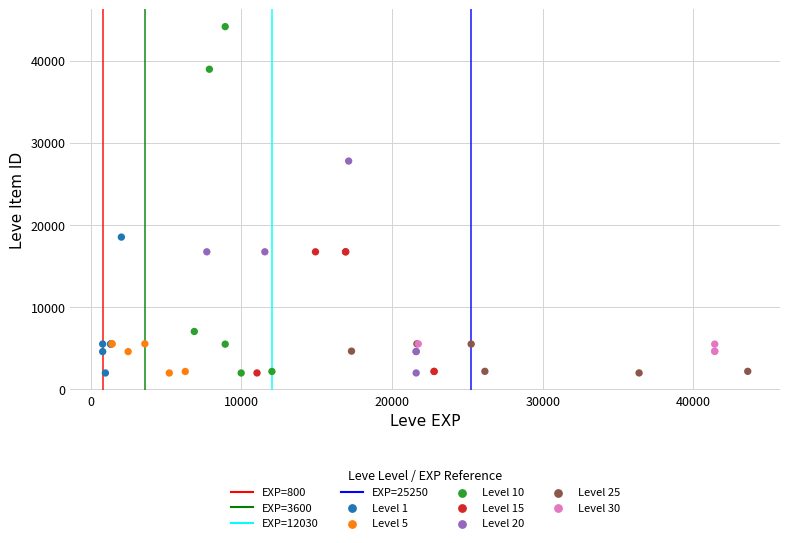

Which series has the widest spread of Y values?

Level 10